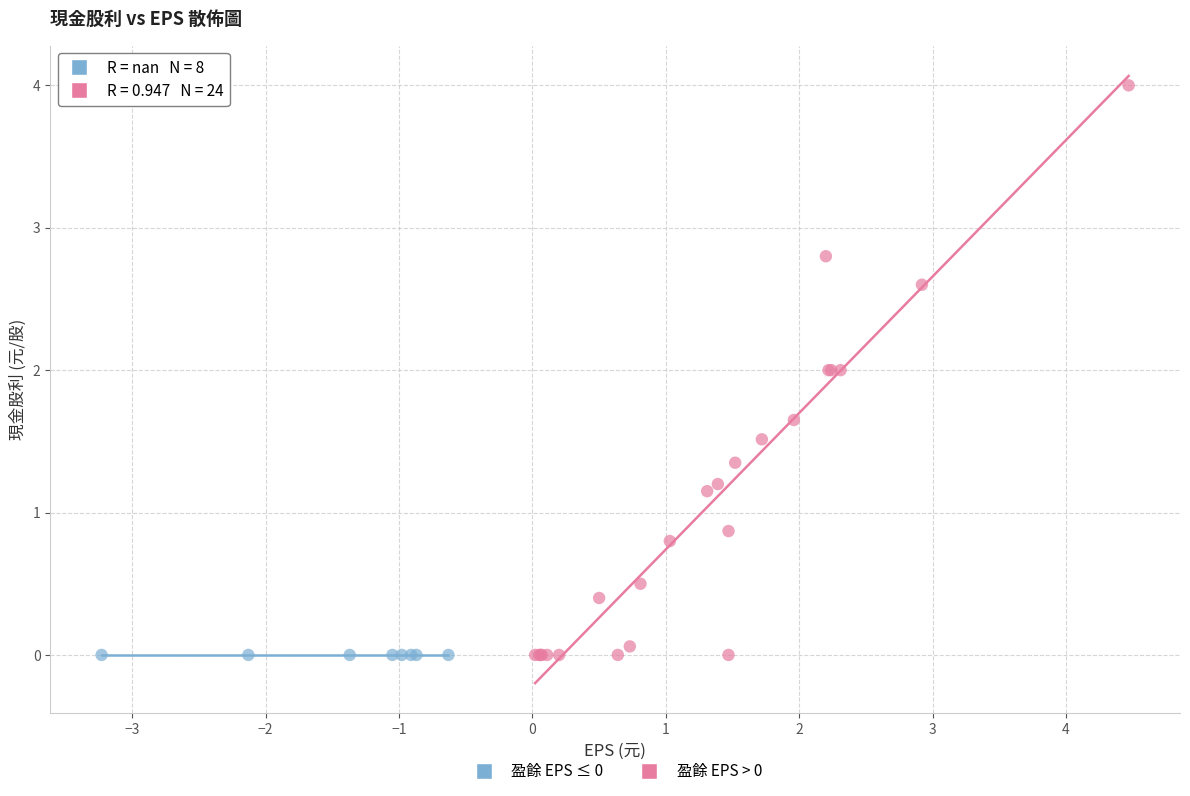

Which series contains the highest Y value?

盈餘 EPS > 0